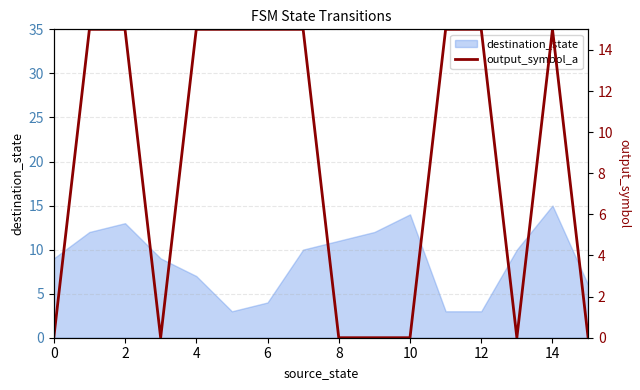

What is the highest value of the destination_state series?

15